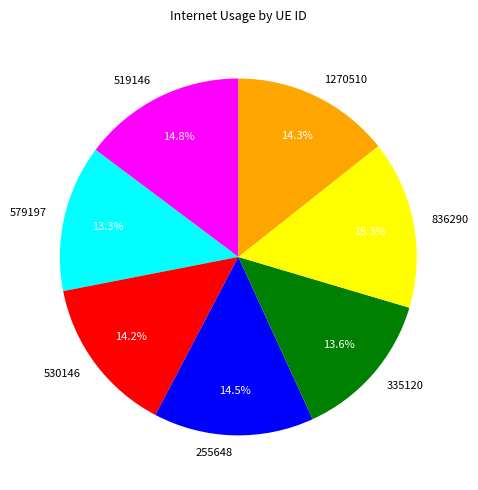

Combined, do 335120 and 1270510 account for over 50%?

No